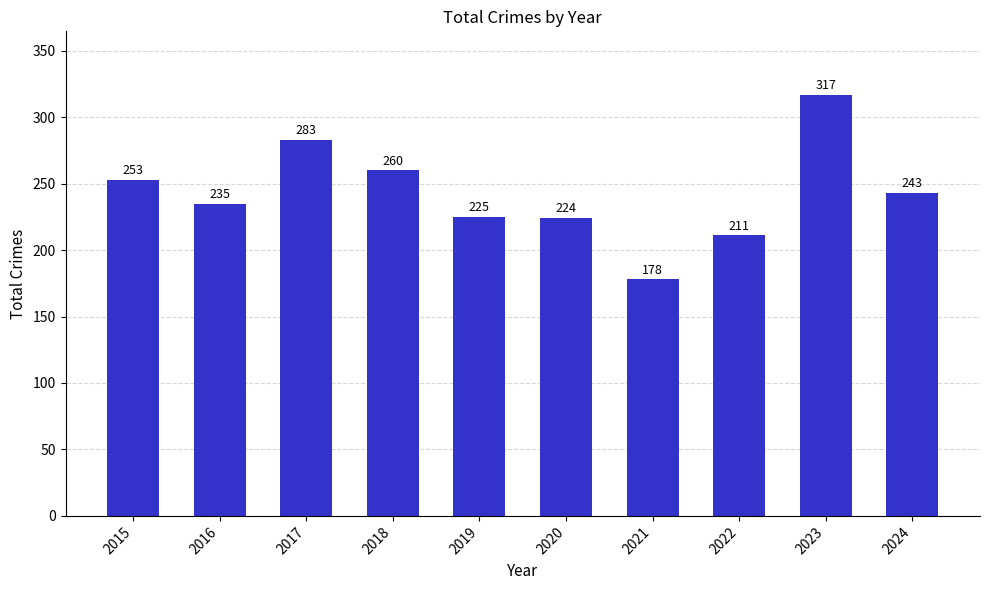

Reading left to right, extract all data points from this chart.

253	235	283	260	225	224	178	211	317	243